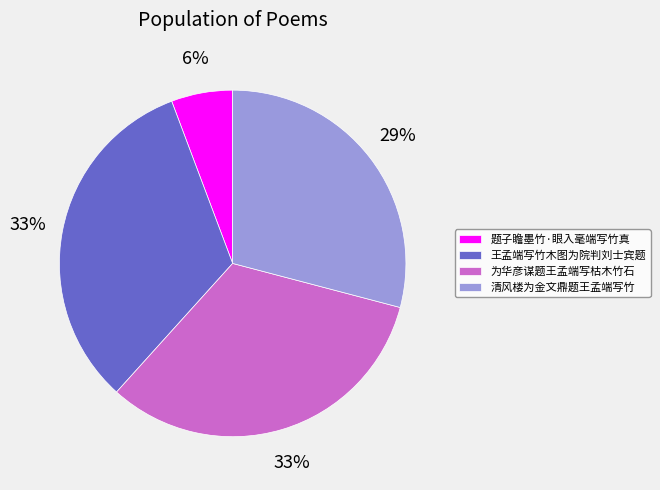

Which category has the smallest portion of the pie?

题子瞻墨竹·眼入毫端写竹真